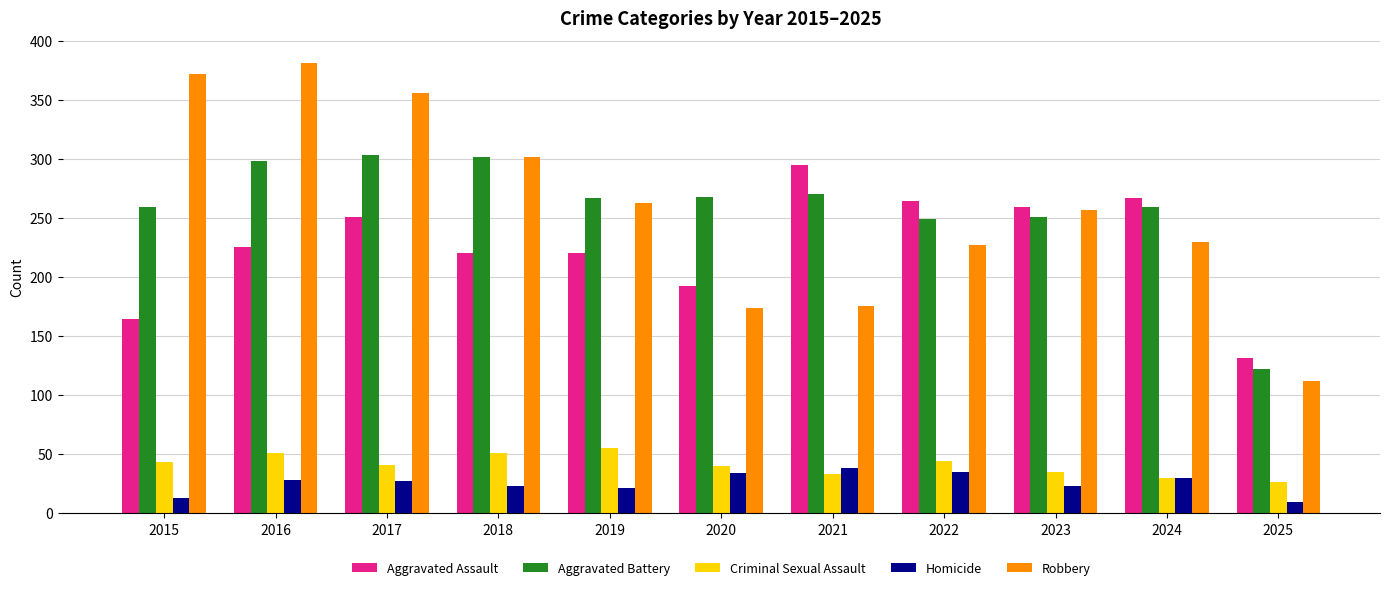

Which series has the widest spread of values?

Robbery